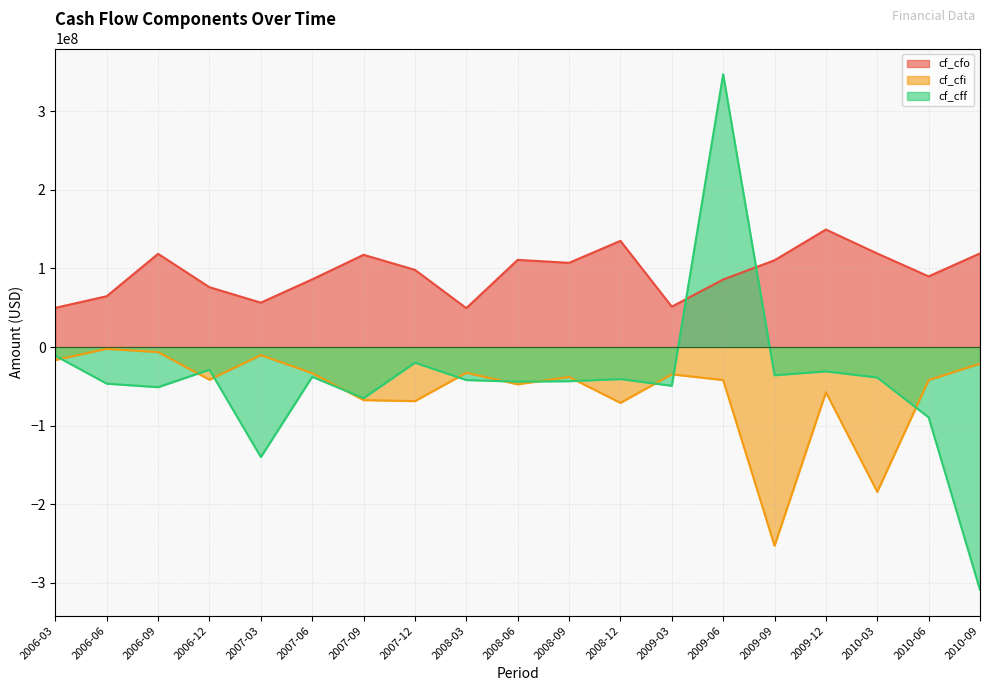

At which category does cf_cfo reach its first local valley?

2007-03